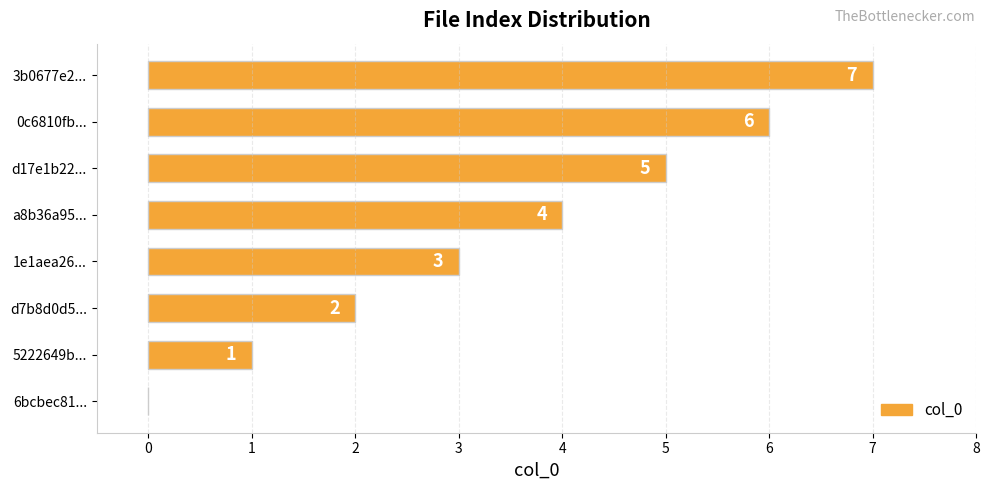

What is the maximum value shown in the chart?

7